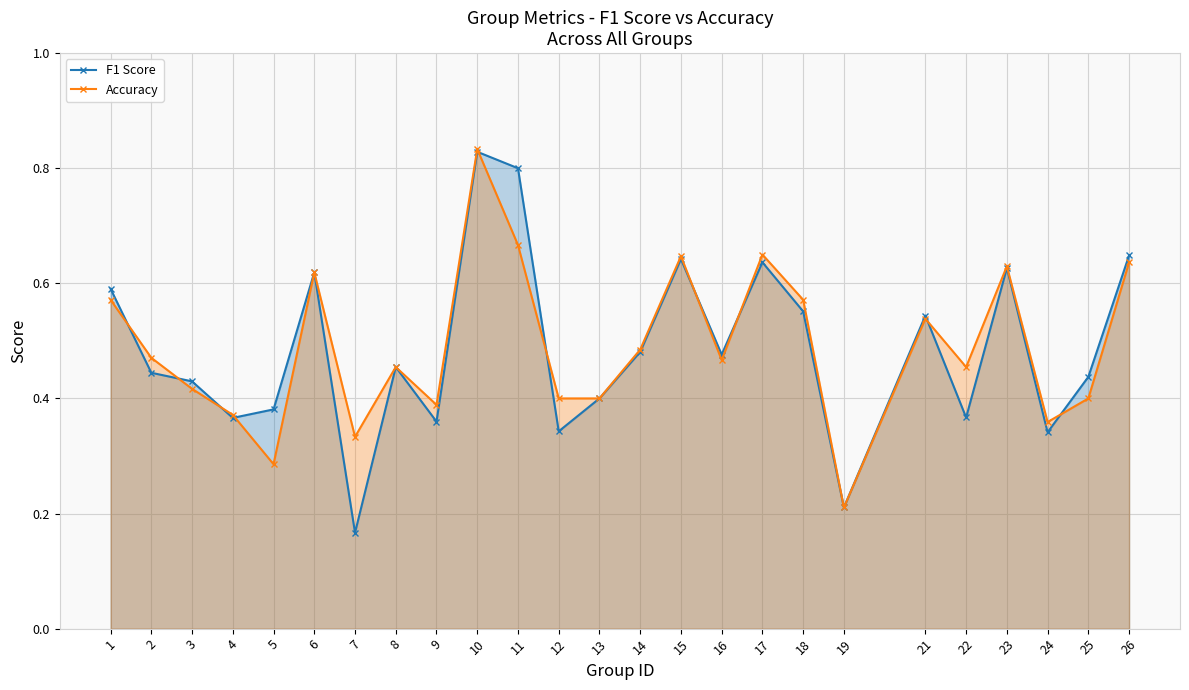

The value of Accuracy at 16 is 0.2. True or false?

False